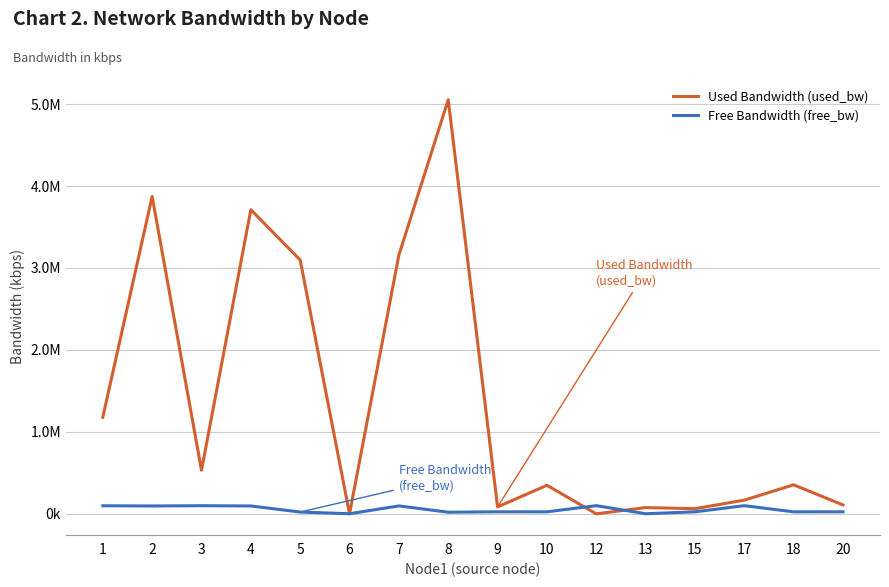

Does the chart display data point markers on the line(s)?

No